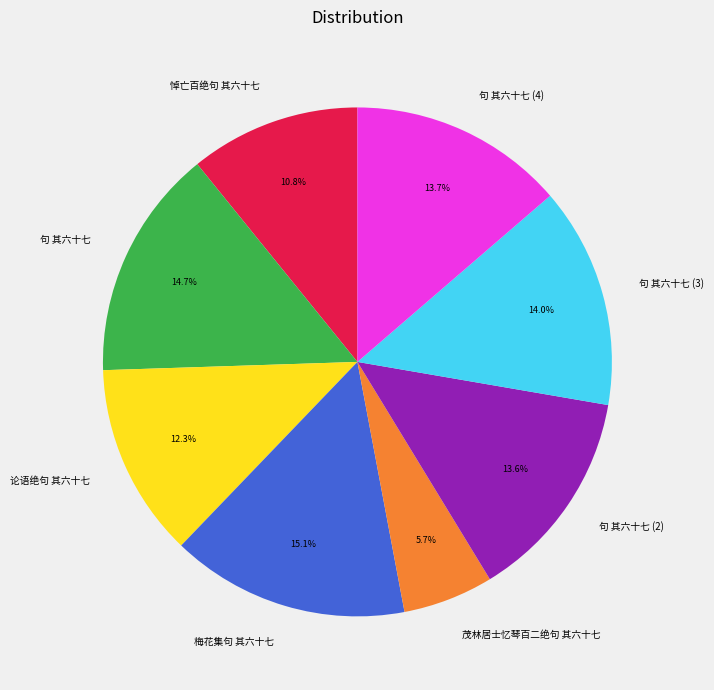

Which slice is the smallest?

茂林居士忆琴百二绝句 其六十七